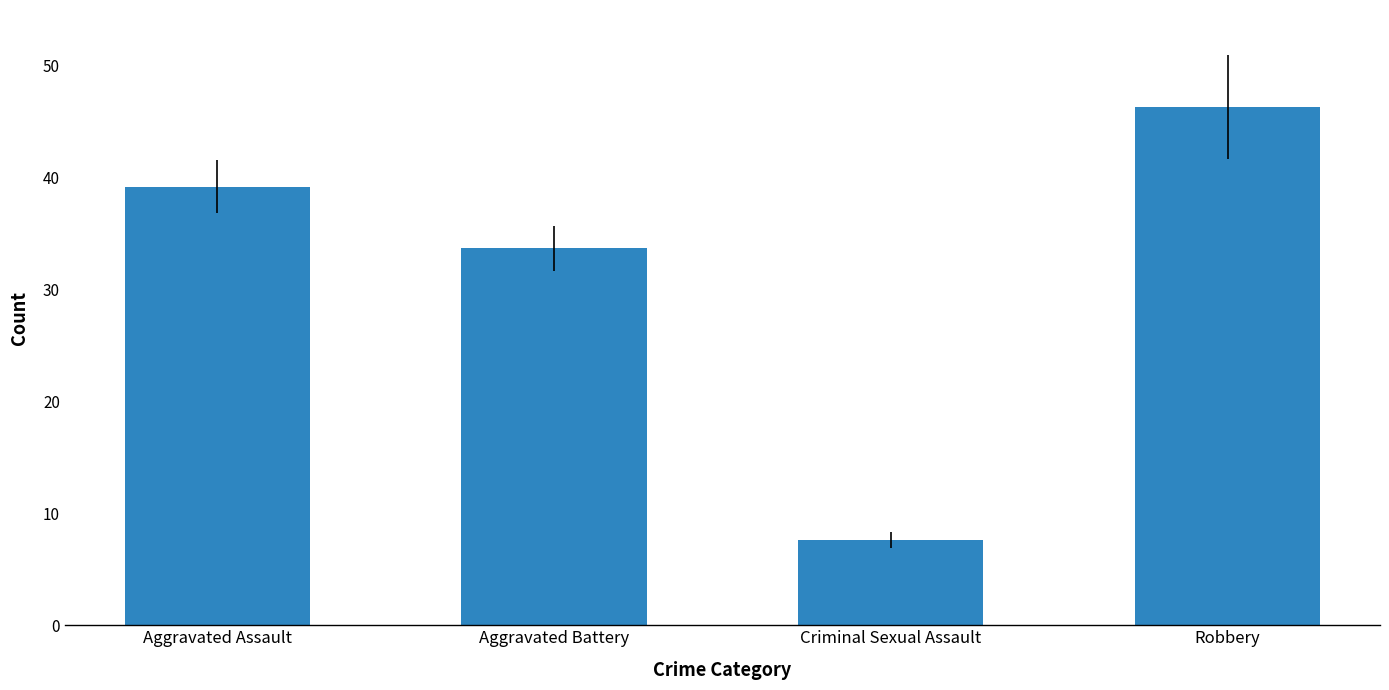

Where is the data nearest to the value 26?

Aggravated Battery